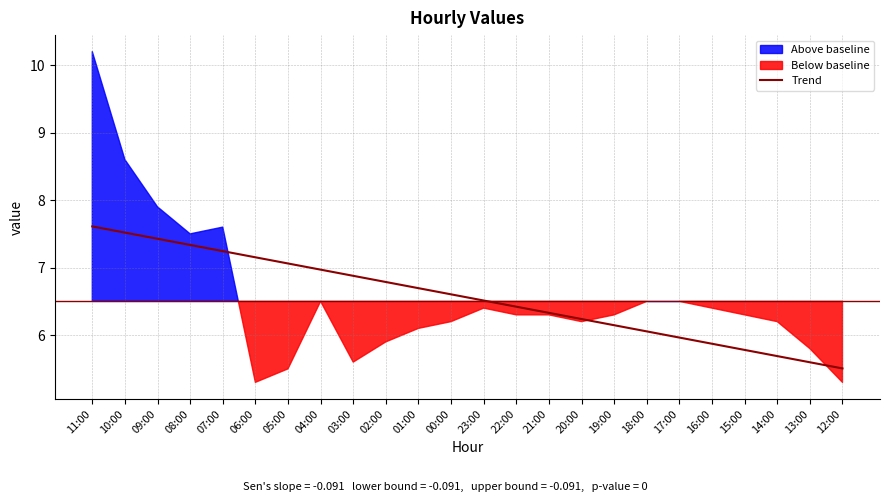

The Trend series shows 10.6 at 21:00. True or false?

False